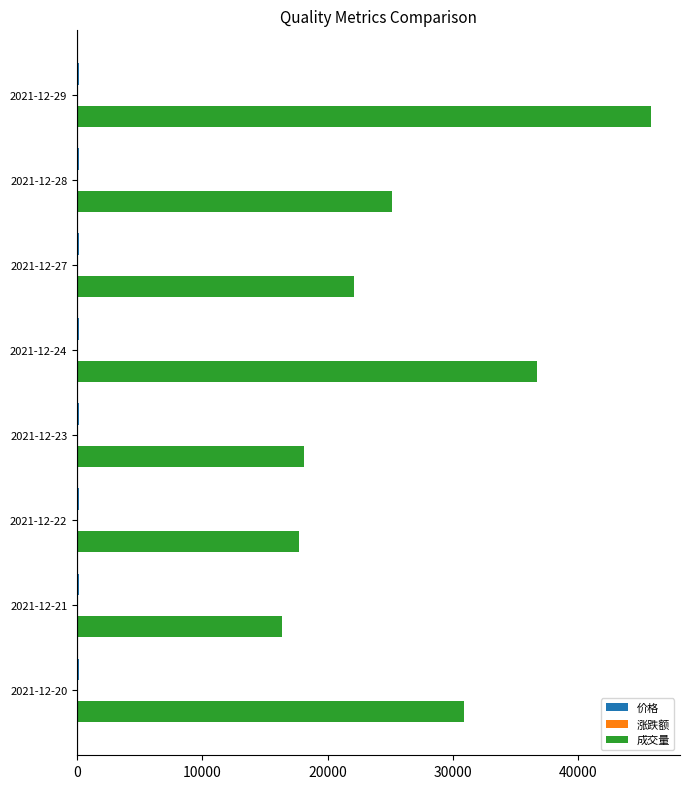

How many values in the 成交量 series exceed 25157?

4